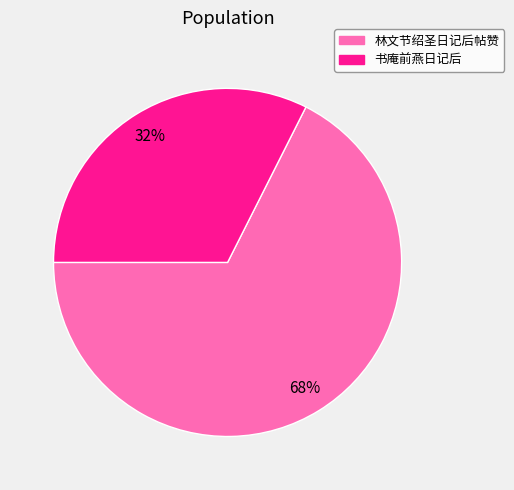

To the nearest percent, what is the combined percentage of 书庵前燕日记后 and 林文节绍圣日记后帖赞?

100%